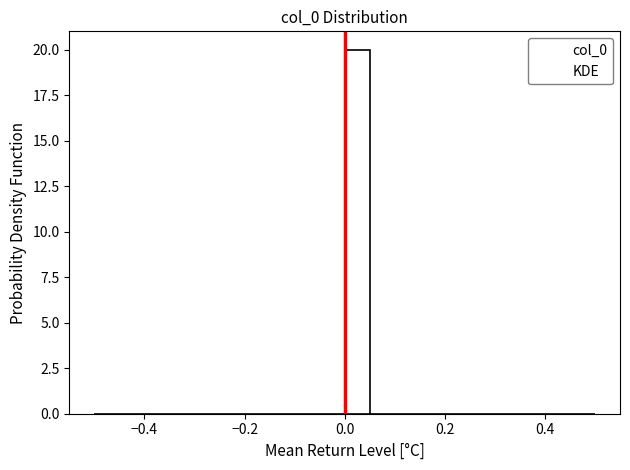

Read against the x-axis, roughly where is the centre of the tallest bar?

0.02